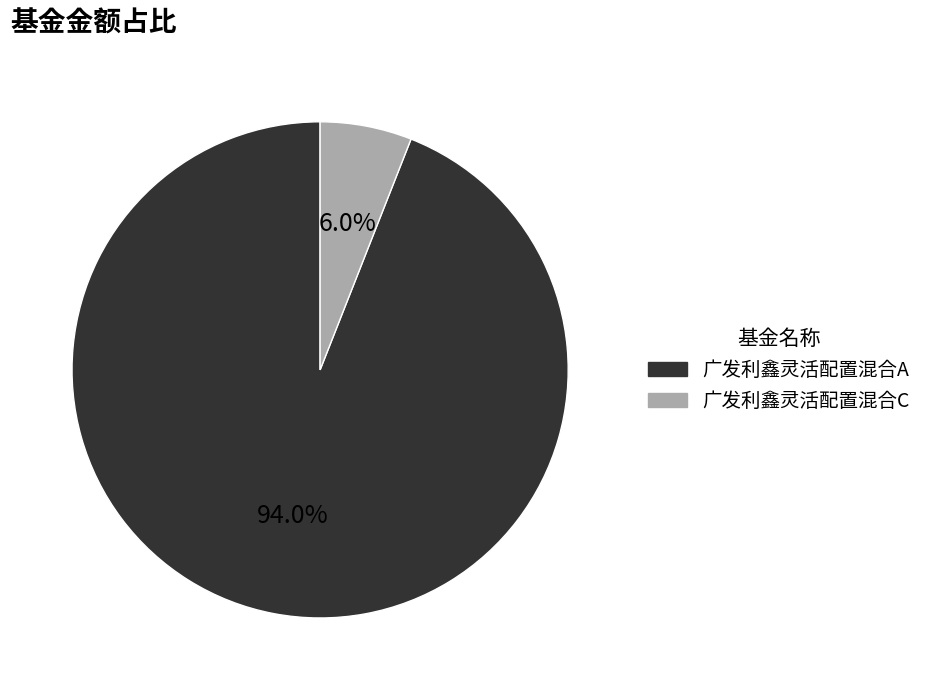

The 广发利鑫灵活配置混合A slice represents 94% of the pie. True or false?

True